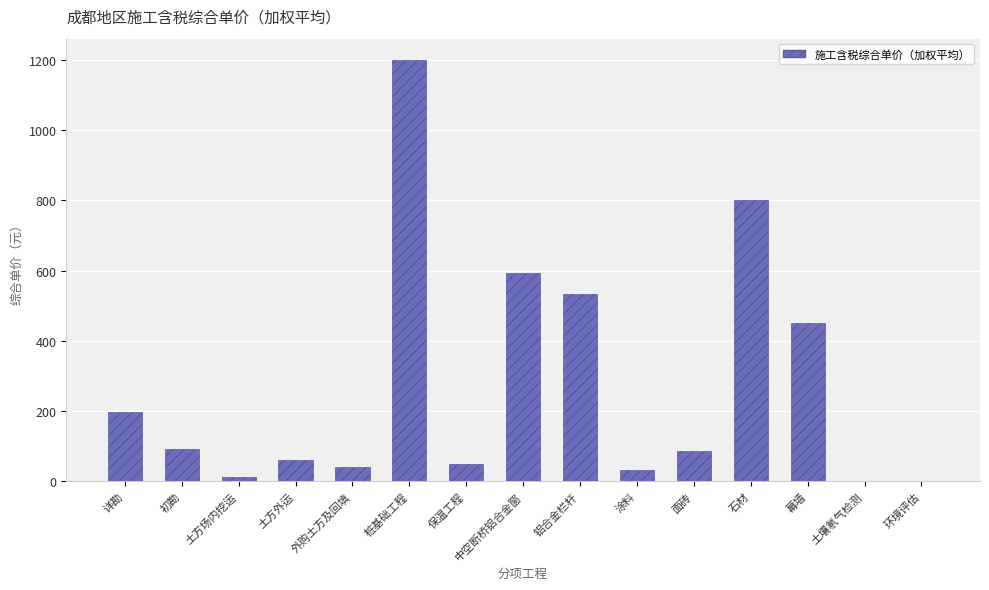

How many categories are shown in the chart?

15